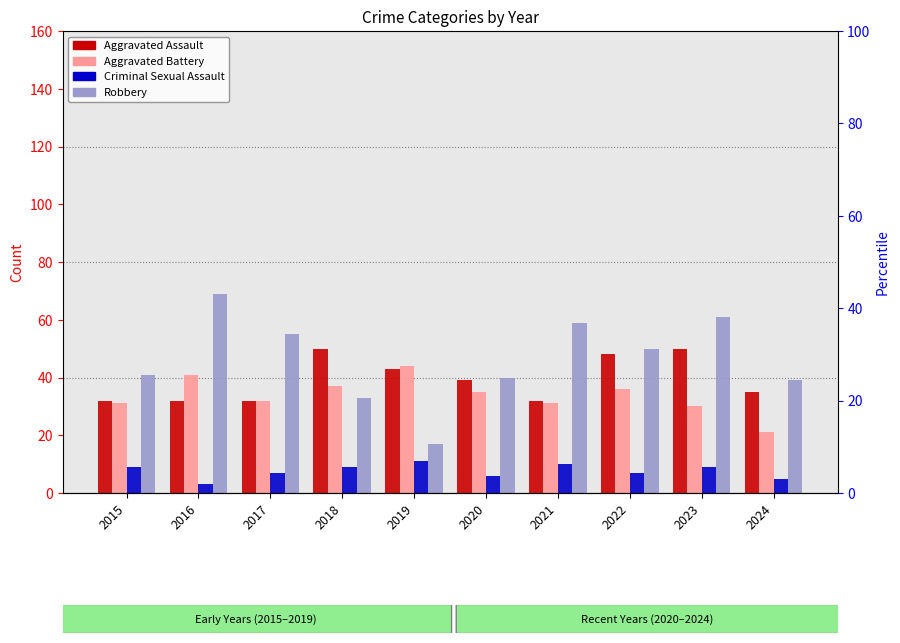

Reading right to left, extract all data points from this chart.

Aggravated Assault: 2024=35	2023=50	2022=48	2021=32	2020=39	2019=43	2018=50	2017=32	2016=32	2015=32
Aggravated Battery: 2024=21	2023=30	2022=36	2021=31	2020=35	2019=44	2018=37	2017=32	2016=41	2015=31
Criminal Sexual Assault: 2024=5	2023=9	2022=7	2021=10	2020=6	2019=11	2018=9	2017=7	2016=3	2015=9
Robbery: 2024=39	2023=61	2022=50	2021=59	2020=40	2019=17	2018=33	2017=55	2016=69	2015=41